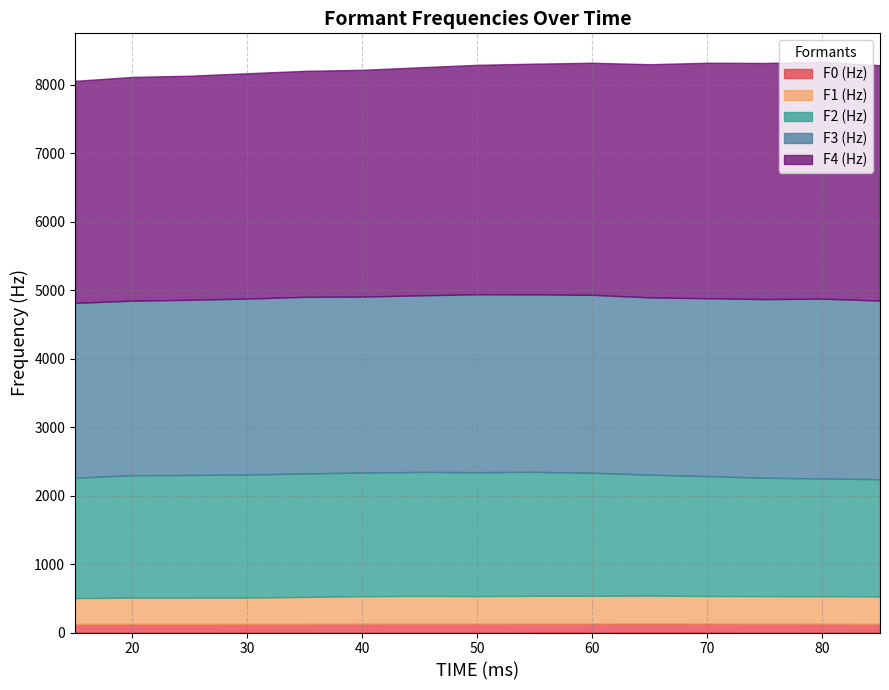

List the labels in order of F1 (Hz) value, smallest first.

15, 20, 25, 30, 35, 40, 80, 85, 50, 70, 75, 45, 55, 60, 65